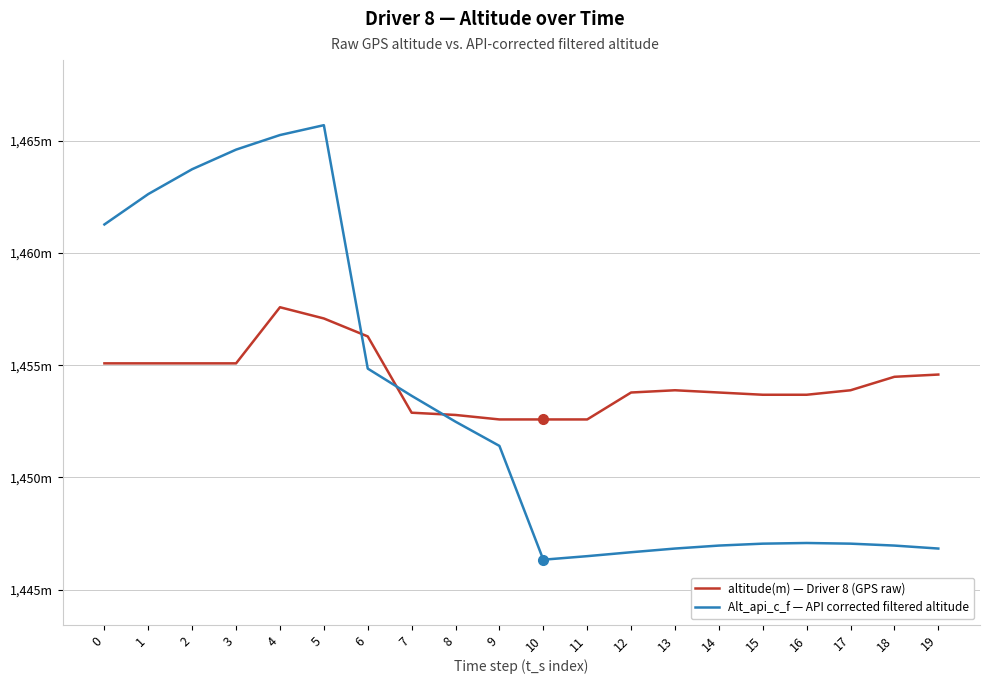

Which series ends up on top after the final intersection of Alt_api_c_f — API corrected filtered altitude and altitude(m) — Driver 8 (GPS raw)?

altitude(m) — Driver 8 (GPS raw)